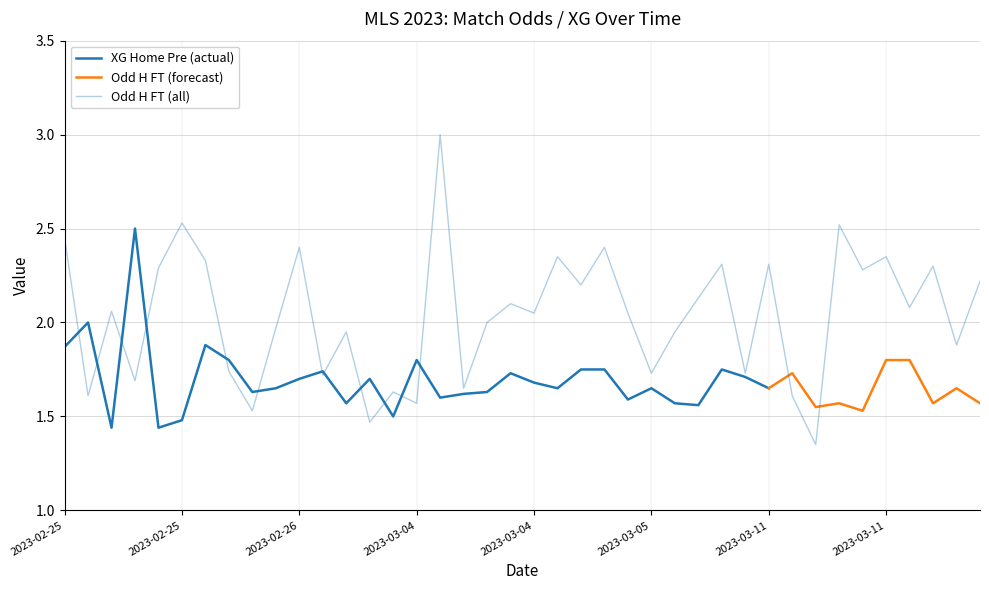

True or false: Odd_H_FT and XG_Total_Pre cross at least once.

False